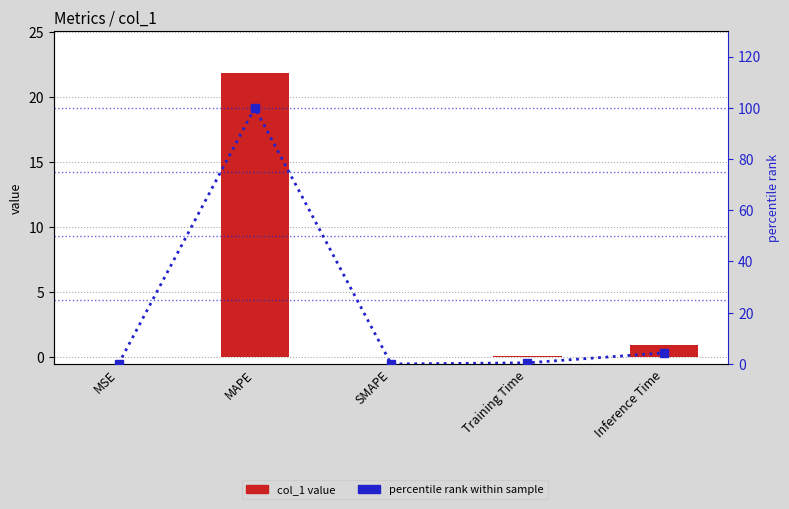

List the labels in order of percentile rank within sample value, largest first.

MAPE, Inference Time, Training Time, MSE, SMAPE